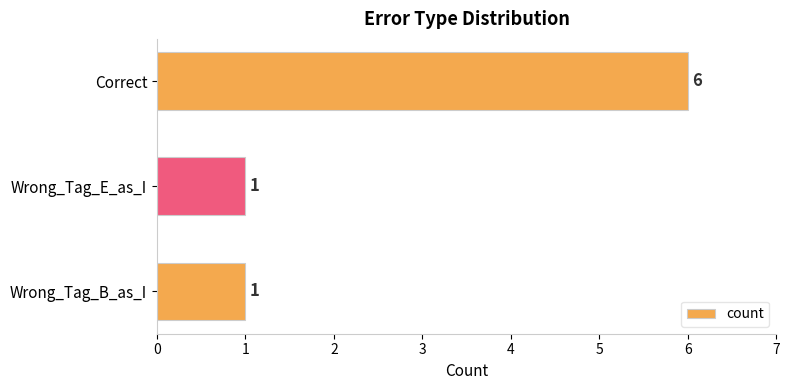

The chart shows a value of 1 at Wrong_Tag_B_as_I. True or false?

True